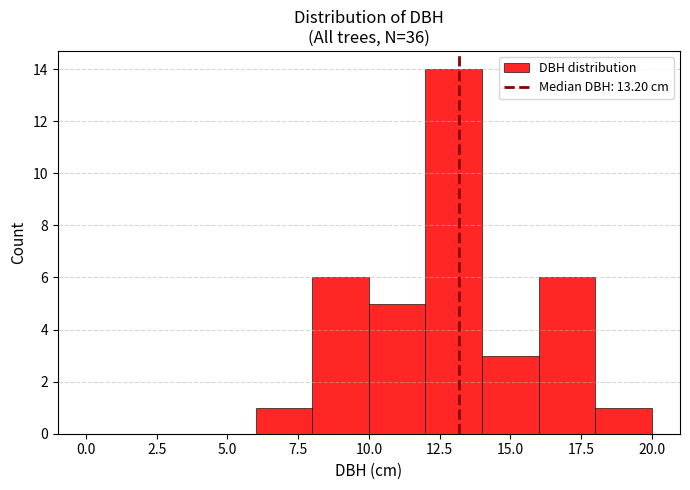

Reading left to right, transcribe this chart: for each bar, give the range it covers on the x-axis and its height. The values are not printed on the chart, so give them approximately, as read against the axis.

0 to 2: 0
2 to 4: 0
4 to 6: 0
6 to 8: 1
8 to 10: 6
10 to 12: 5
12 to 14: 14
14 to 16: 3
16 to 18: 6
18 to 20: 1